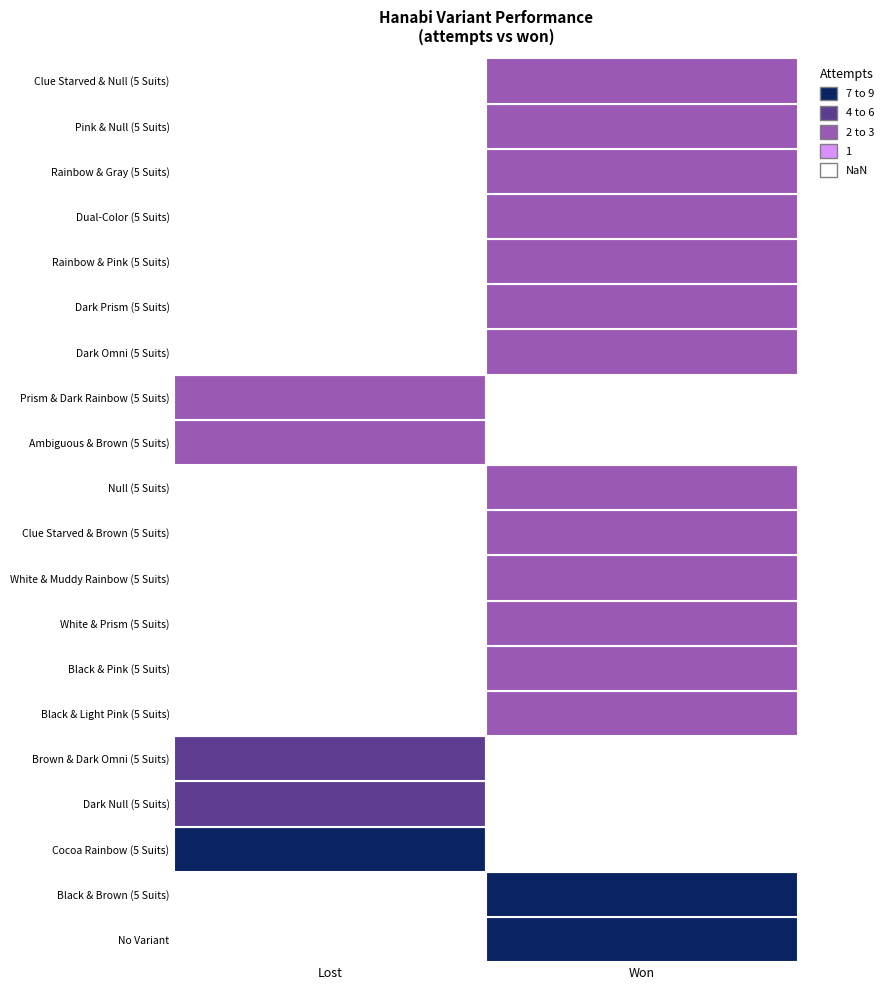

What is the total value across all series at won?

15